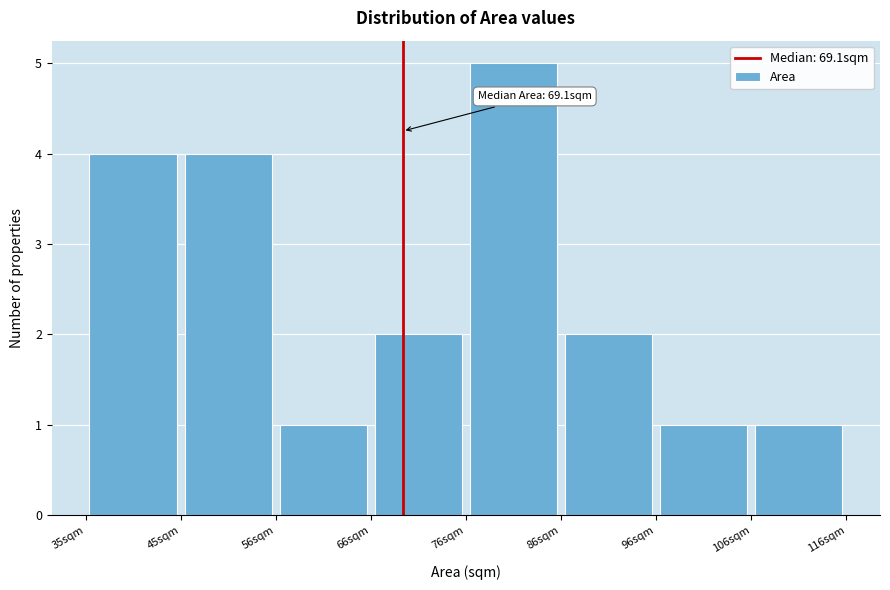

Which range on the x-axis has the tallest bar?

76 to 86